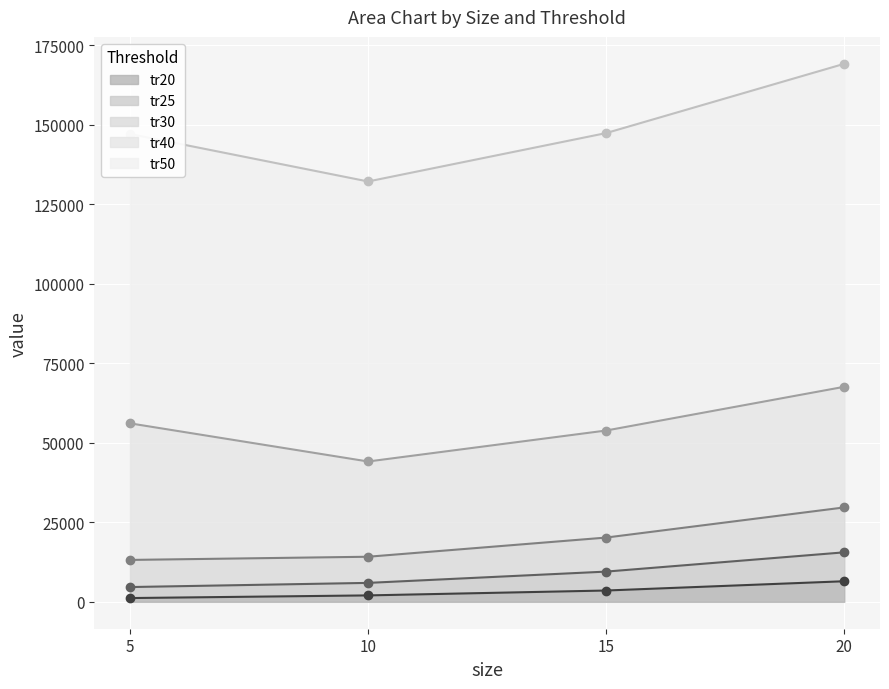

At which label is tr20 closest to 3826?

15